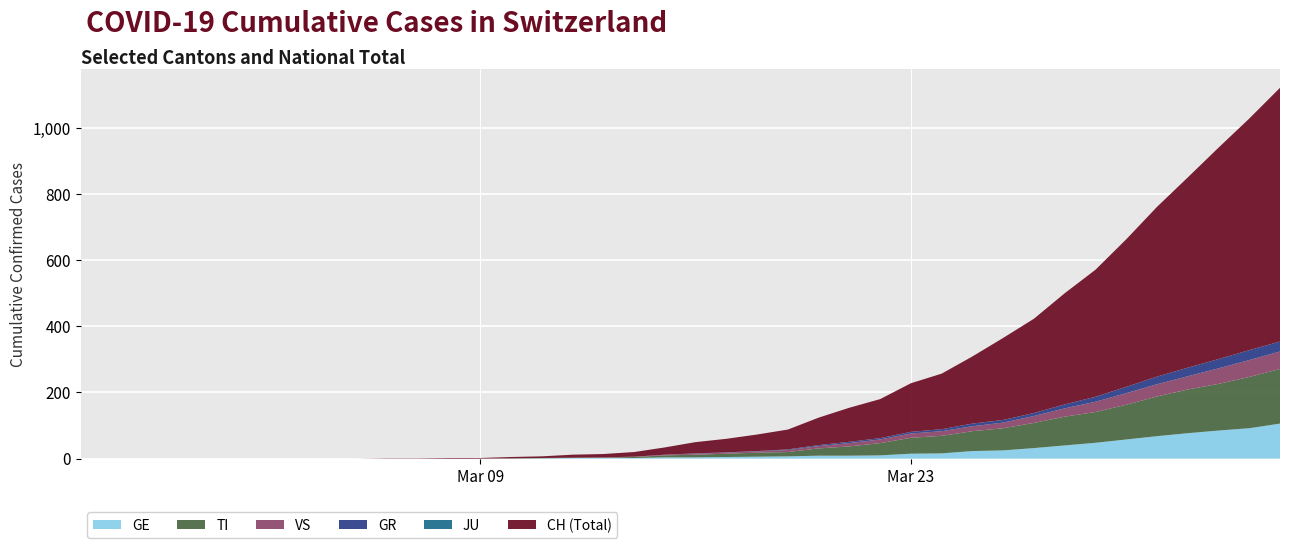

Reading right to left, extract all data points from this chart.

CH: 767	700	639	575	513	446	384	336	285	248	203	168	147	118	103	83	60	50	41	34	22	14	10	9	5	4	2	2	1	1	0	0	0	0	0	0	0	0	0	0
TI: 165	155	141	132	120	105	93	87	76	67	60	53	48	37	28	22	13	12	10	8	6	3	1	1	1	1	0	0	0	0	0	0	0	0	0	0	0	0	0	0
GR: 30	30	28	26	23	19	15	12	9	8	8	6	5	4	4	3	2	1	1	1	0	0	0	0	0	0	0	0	0	0	0	0	0	0	0	0	0	0	0	0
JU: 0	0	0	0	0	0	0	0	0	0	0	0	0	0	0	0	0	0	0	0	0	0	0	0	0	0	0	0	0	0	0	0	0	0	0	0	0	0	0	0
GE: 106	92	85	77	68	58	48	40	32	25	23	16	15	10	9	9	7	6	5	4	4	2	2	2	1	0	0	0	0	0	0	0	0	0	0	0	0	0	0	0
VS: 53	51	47	40	37	35	31	25	21	17	15	14	13	11	10	7	6	4	3	3	2	1	1	0	0	0	0	0	0	0	0	0	0	0	0	0	0	0	0	0